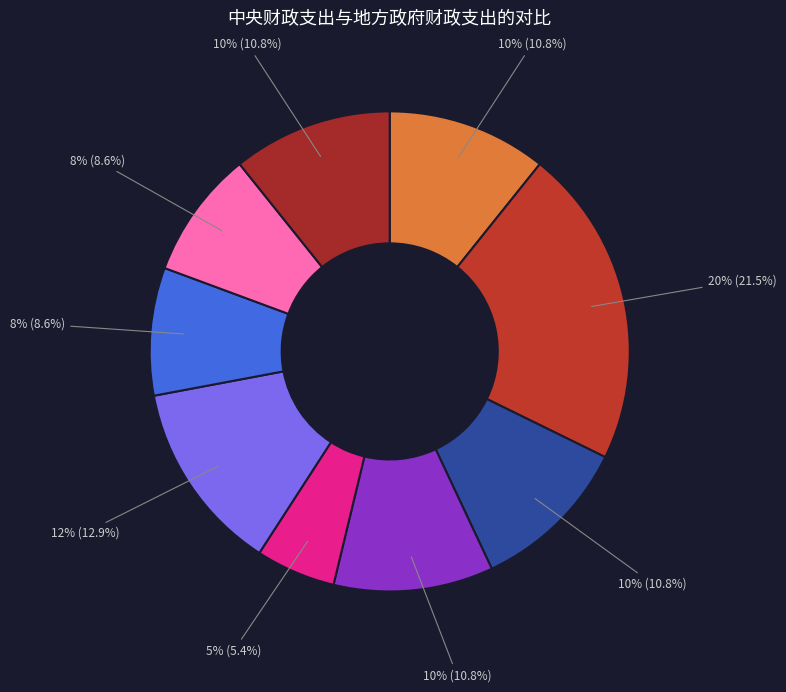

Which slice is the smallest?

交通